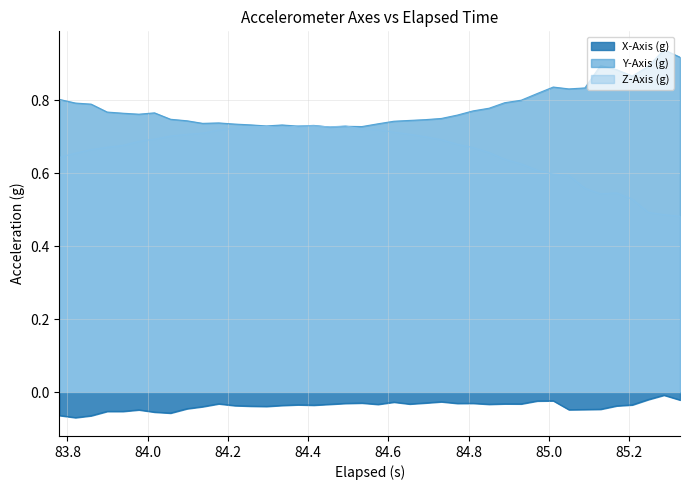

What is the smallest value displayed?

-0.1